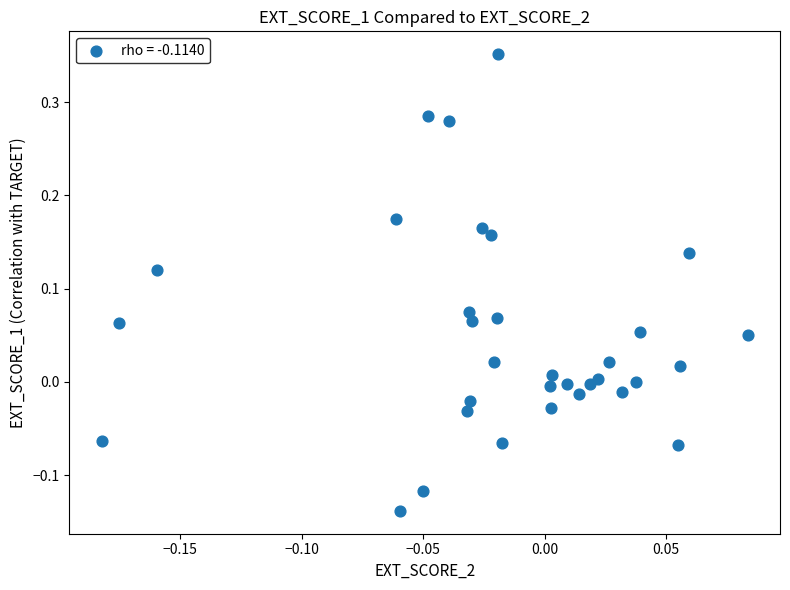

What is the range of Y values (max minus min)?

0.5